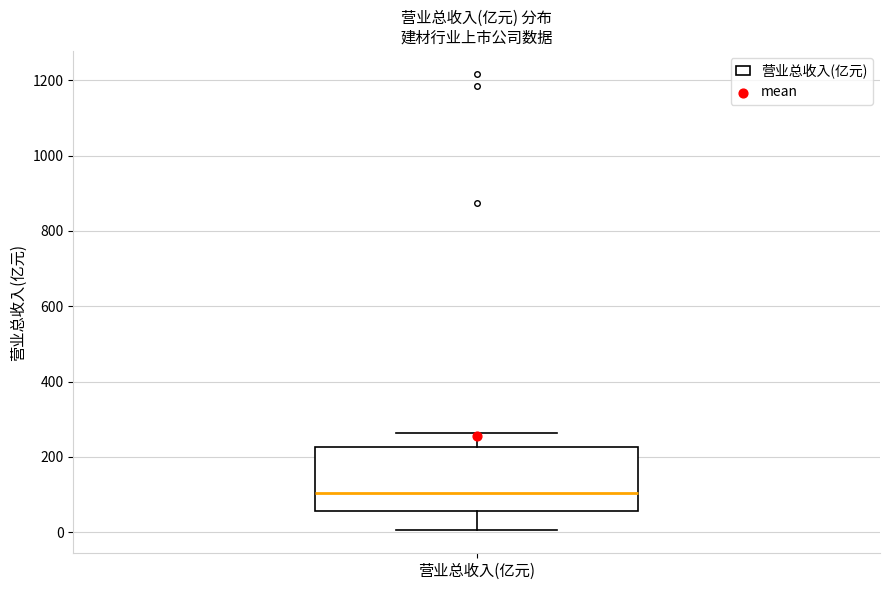

Where does the upper whisker of the box for 营业总收入(亿元) end on the y-axis? The values are not printed on the chart, so give them approximately, as read against the axis.

260